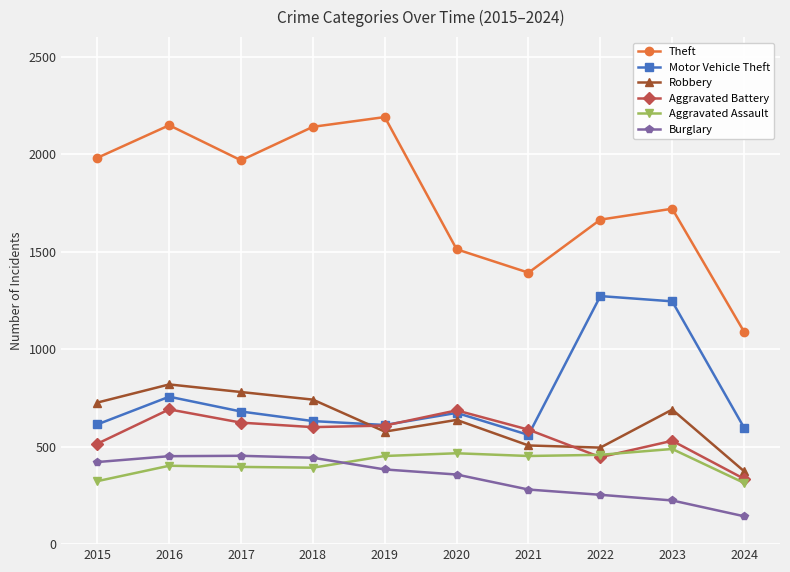

What is the value of the Motor Vehicle Theft point at the 2nd from the left?

756